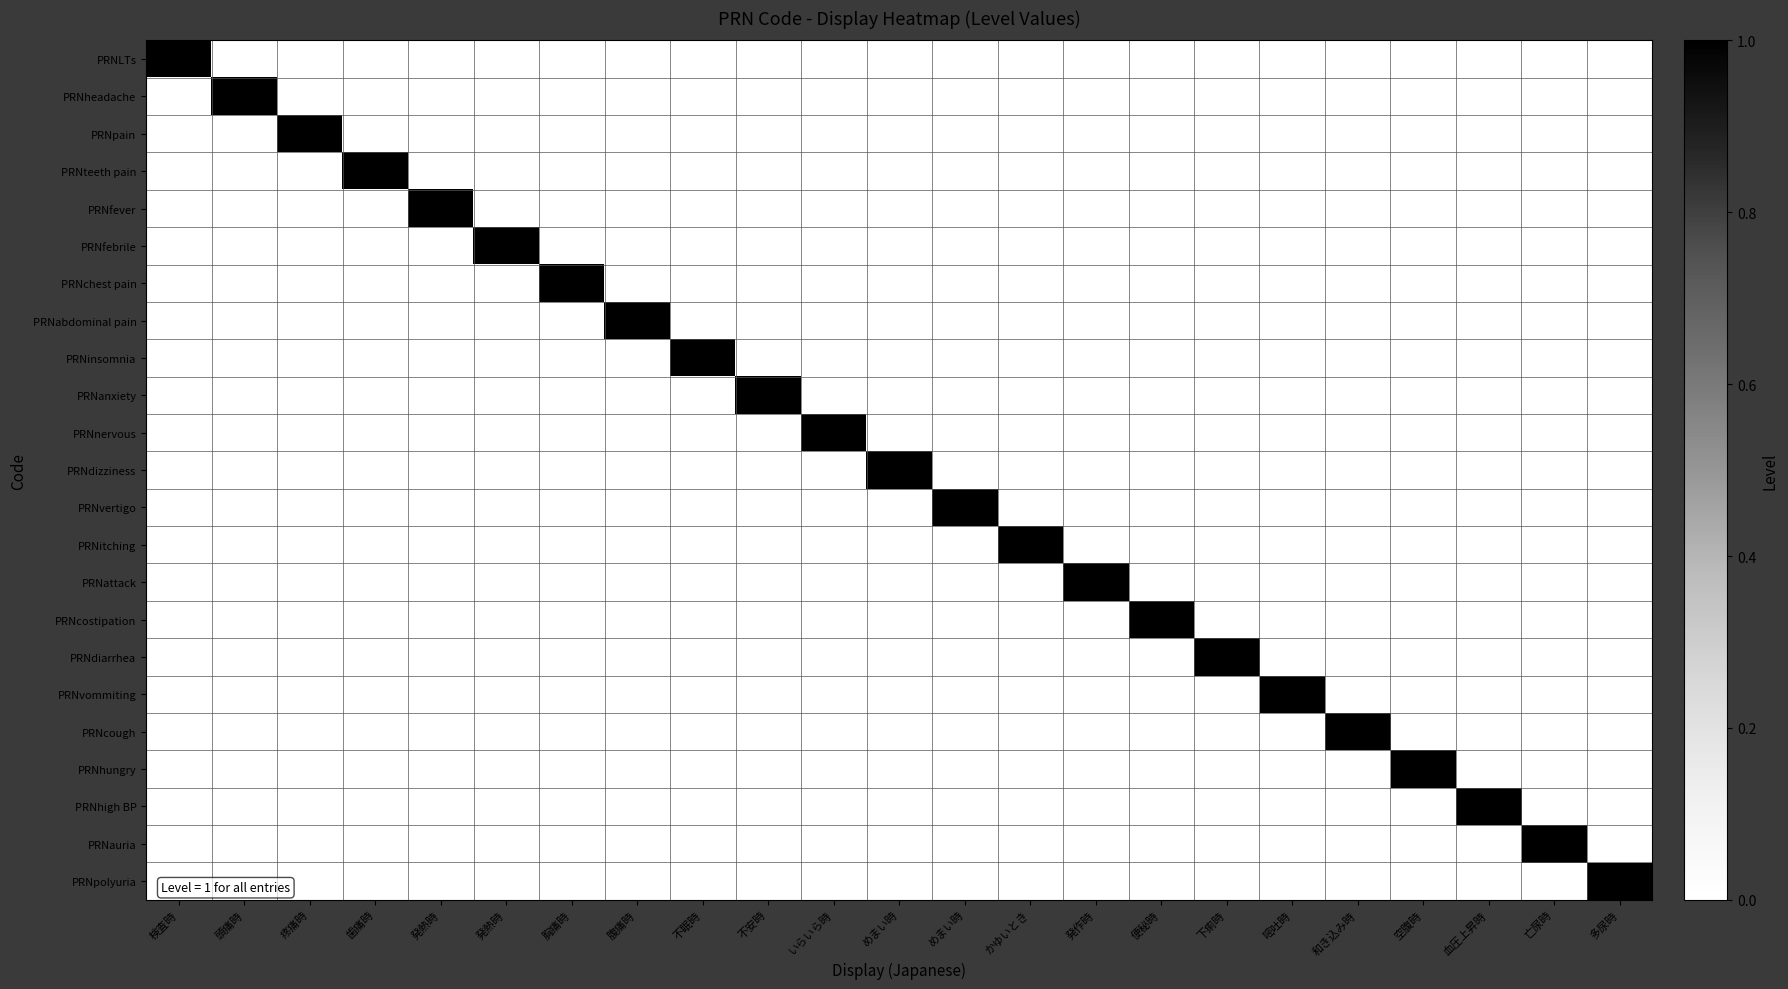

The PRNfebrile series shows 0 at 発熱時. True or false?

False